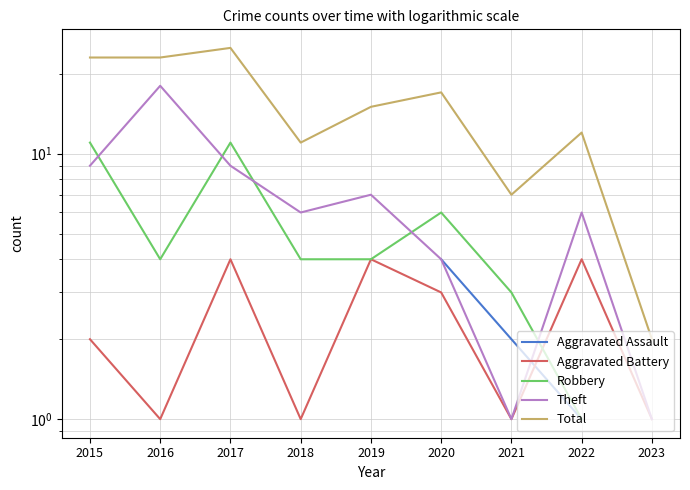

Between which two adjacent categories do Aggravated Battery and Robbery first intersect?

2021 and 2022